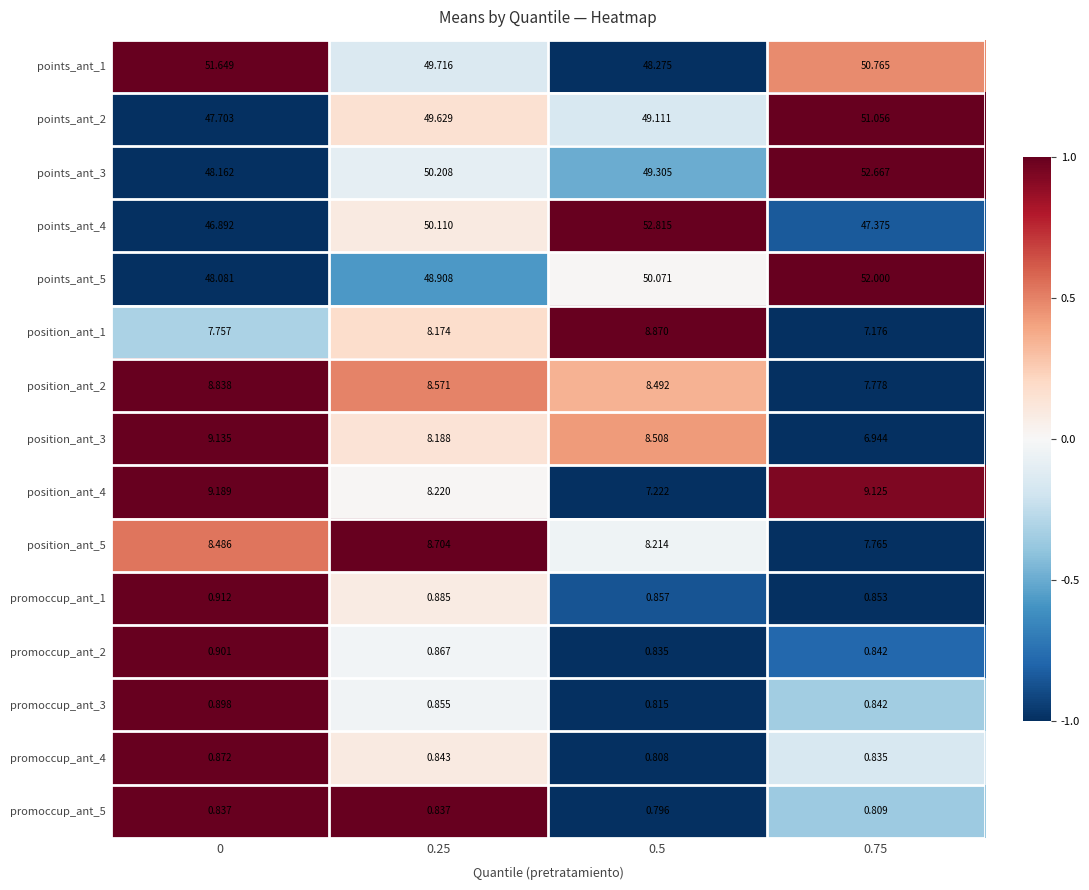

Is the value of promoccup_ant_1 at 0.5 greater than the value of points_ant_2 at 0?

No